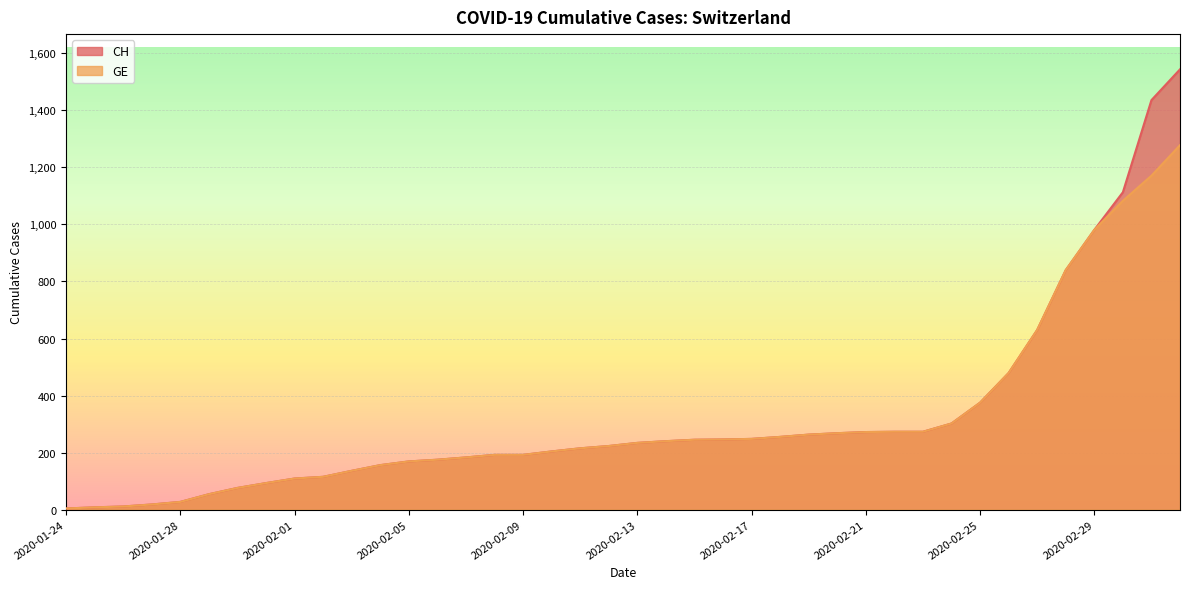

What is the value of the GE point at the 20th from the left?

223